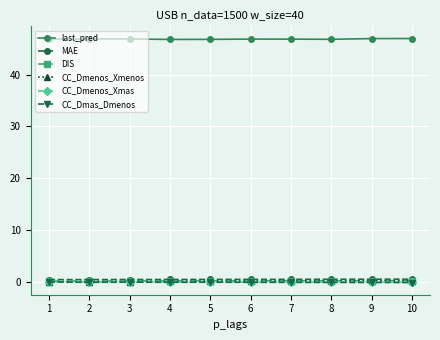

What is the spread (max minus min) of values at 3?

46.9